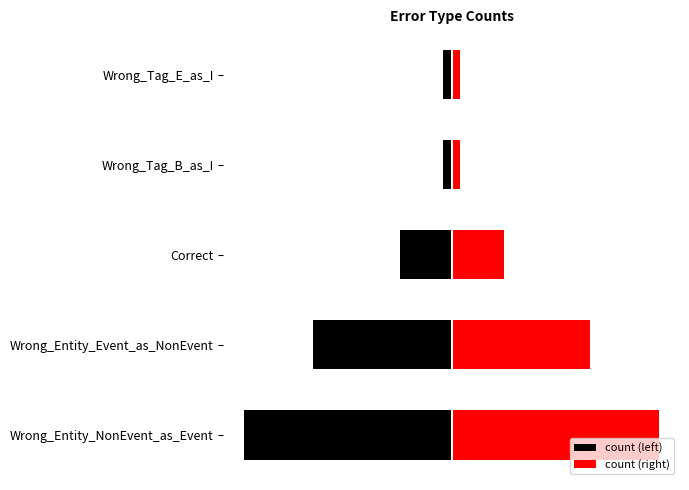

What is the maximum value shown in the chart?

24